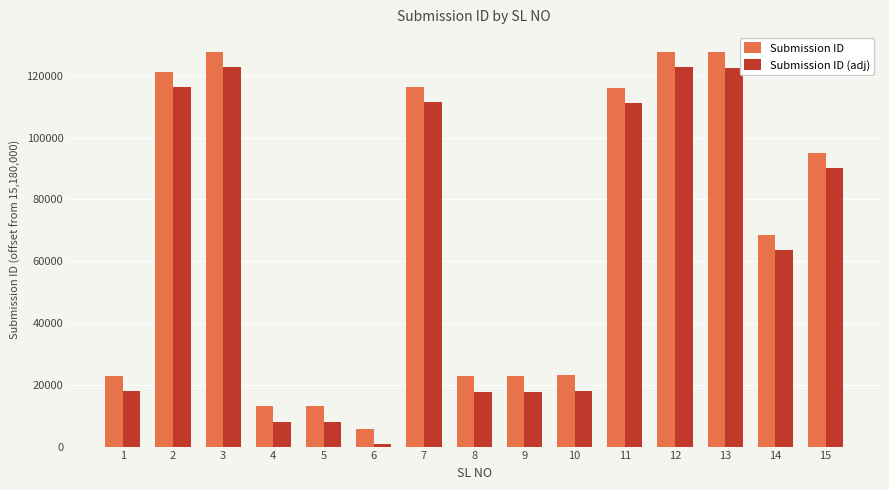

What is the lowest value of the Submission ID (adj) series?

833